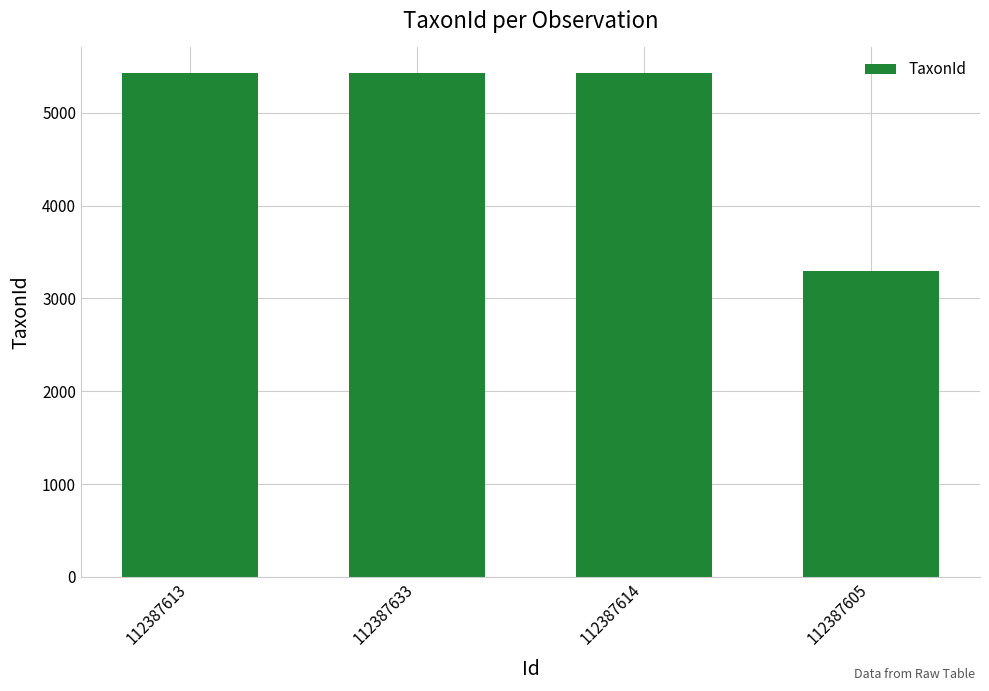

What is the difference between the values at 112387613 and 112387605?

2134